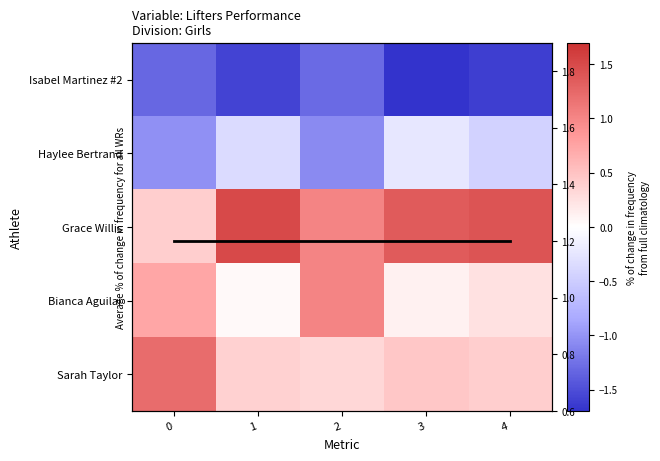

At which label is Sarah Taylor closest to 0?

2